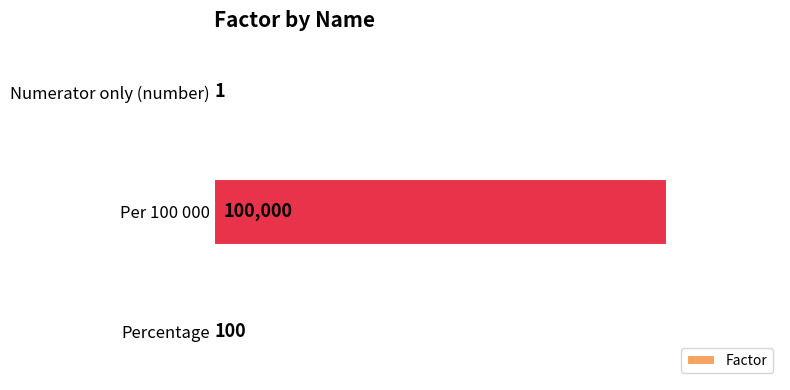

True or false: the data shows 1 at Numerator only (number).

True